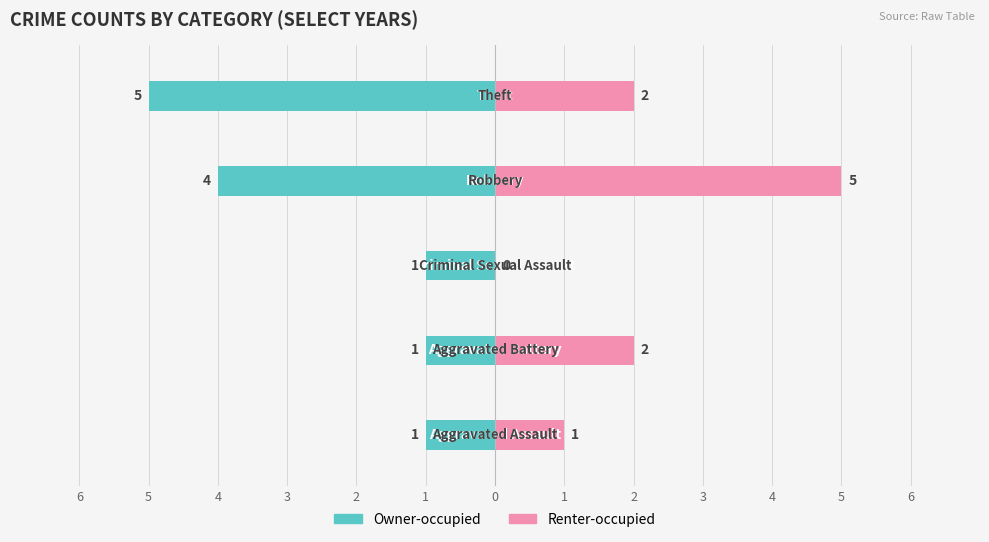

What is the average value of the Owner-occupied series?

-2